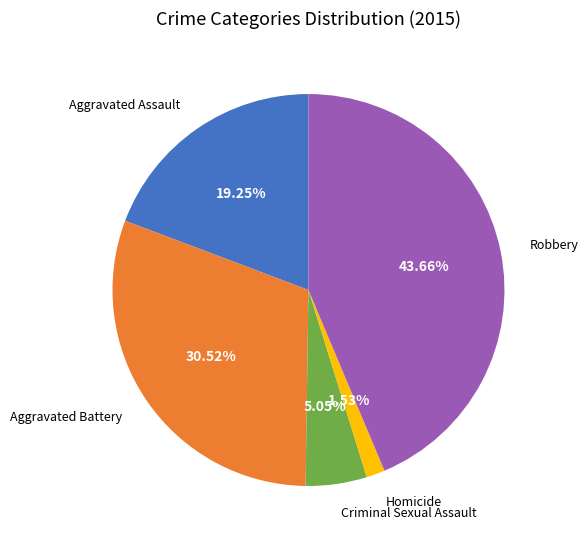

What is the ratio of the value at Criminal Sexual Assault to the value at Aggravated Assault?

0.3